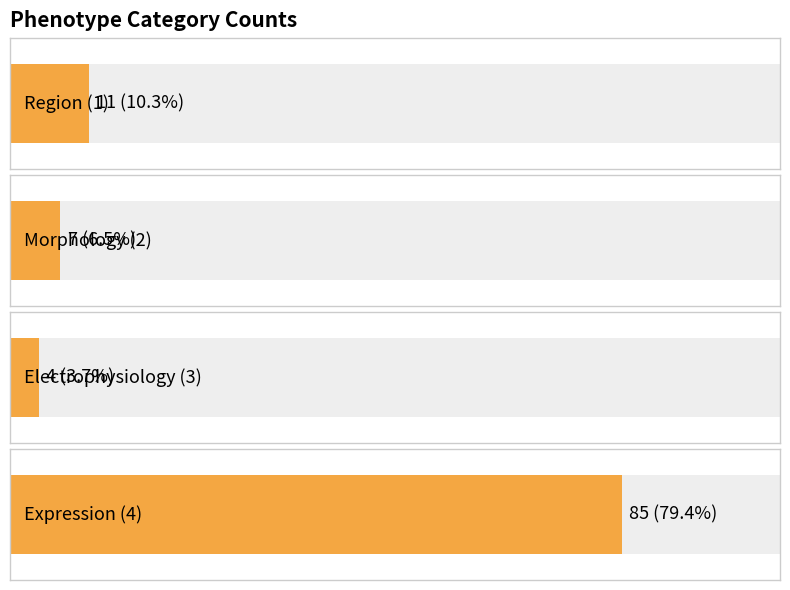

What is the difference between the maximum and minimum values?

81